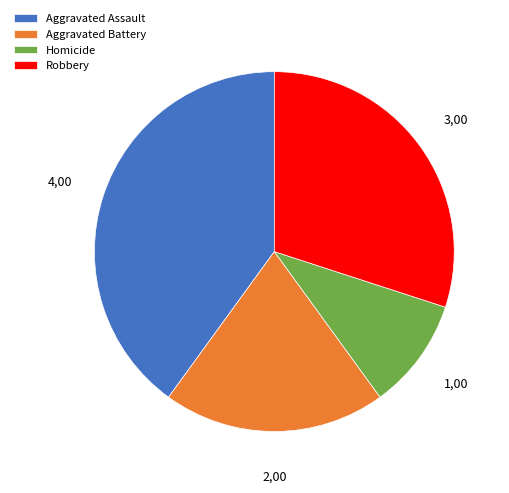

Which category has the biggest portion of the pie?

Aggravated Assault